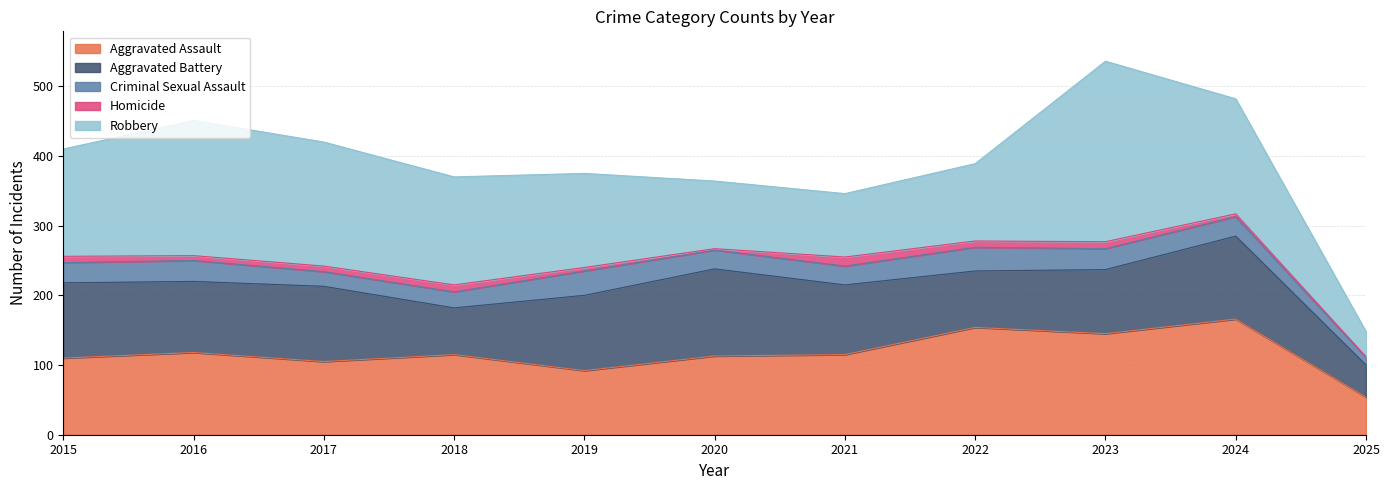

True or false: Aggravated Battery has more than 1 points higher than both neighbors.

True